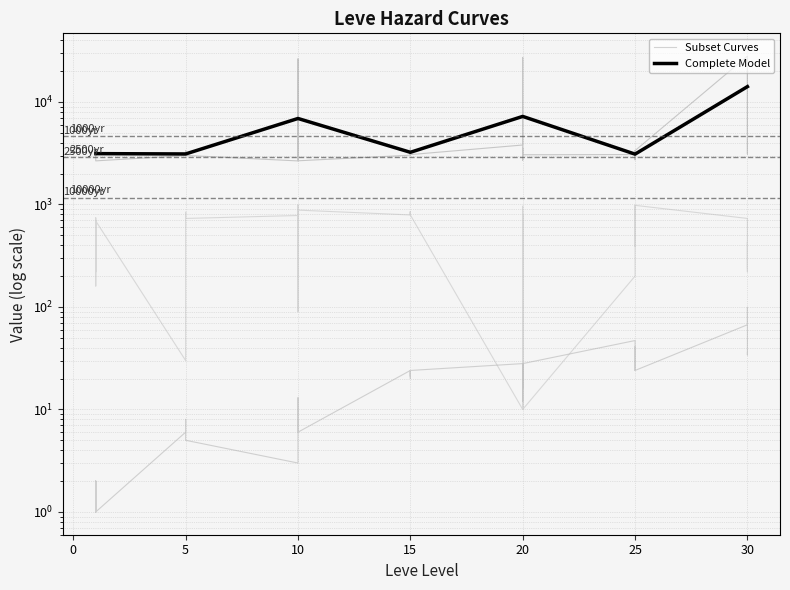

At which category does currentAveragePrice reach its first local valley?

5